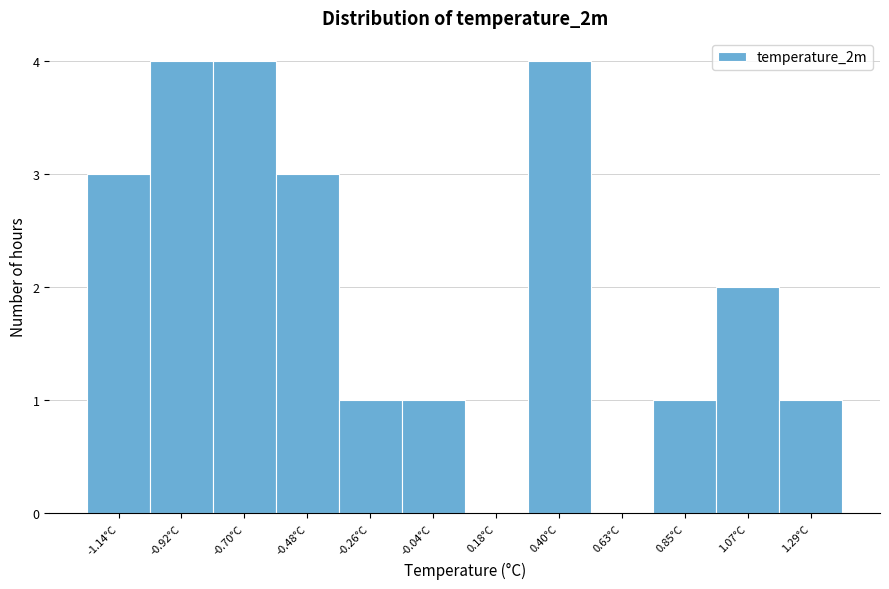

Reading left to right, what are all the values shown in this chart?

-1.14°C=3	-0.92°C=4	-0.70°C=4	-0.48°C=3	-0.26°C=1	-0.04°C=1	0.18°C=0	0.40°C=4	0.63°C=0	0.85°C=1	1.07°C=2	1.29°C=1